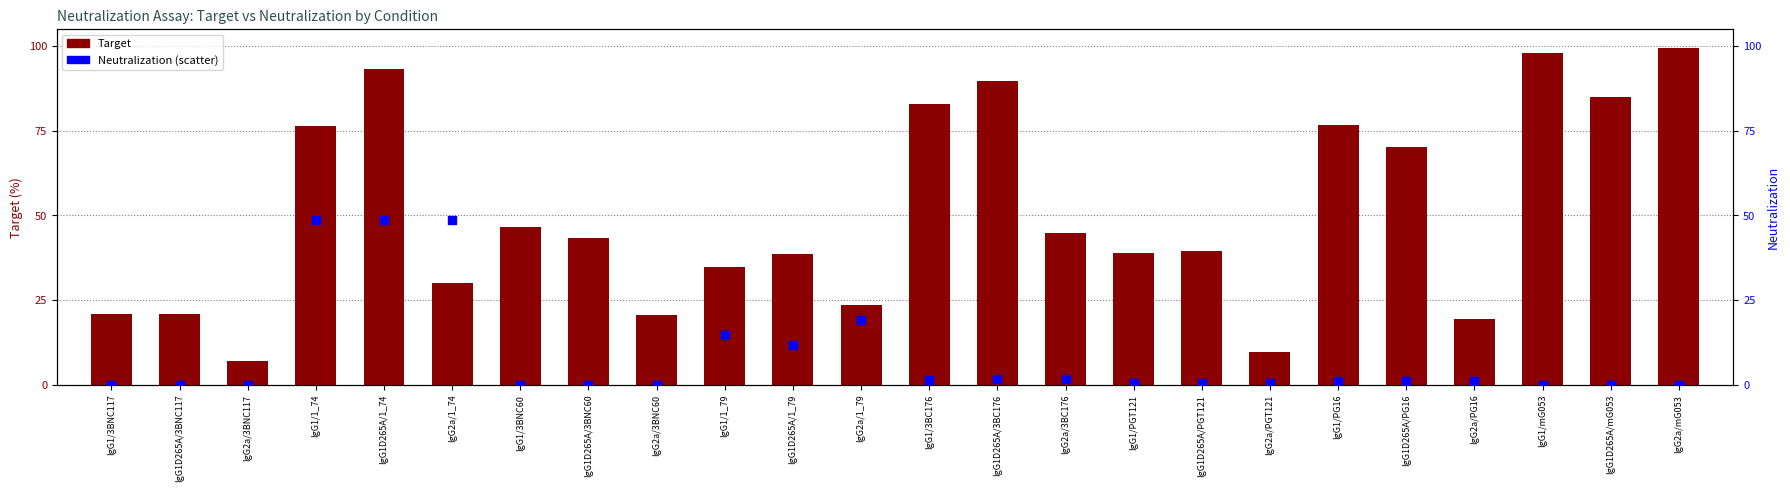

Which series has the largest total across all categories?

Target